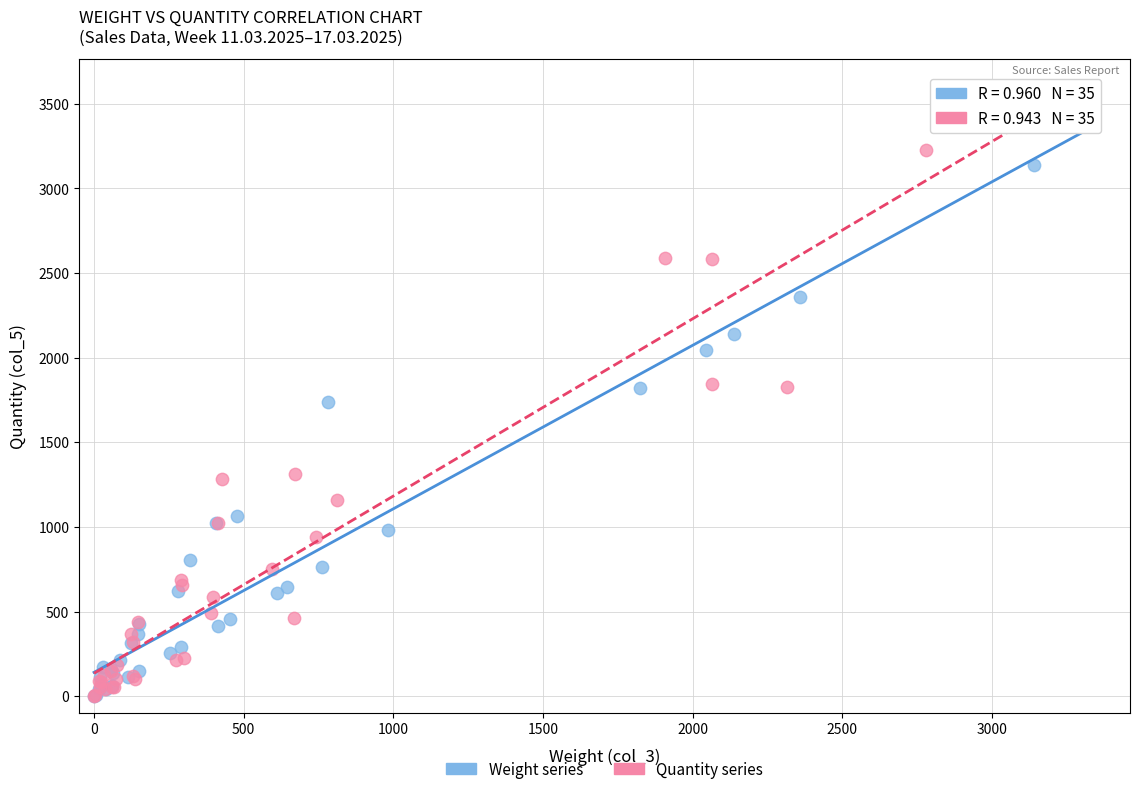

What are all the series names shown in the legend?

Weight series, Quantity series